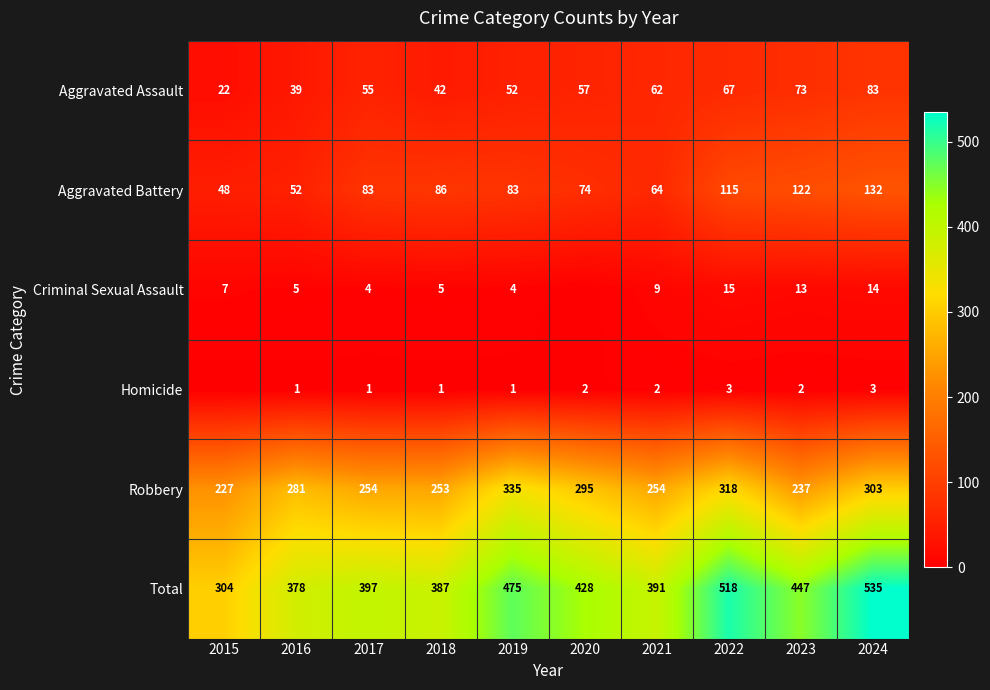

True or false: Robbery has a value of 254 at 2021.

True